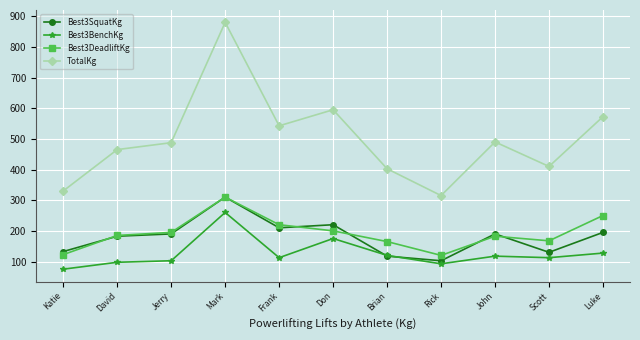

Rank the series at John from lowest to highest value.

Best3BenchKg, Best3DeadliftKg, Best3SquatKg, TotalKg